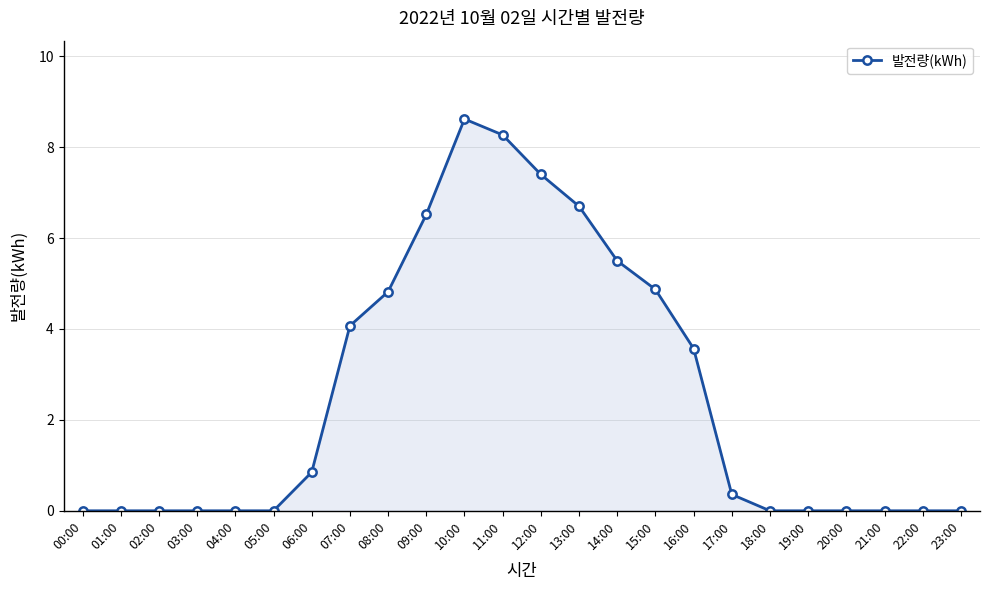

What is the average value?

2.6